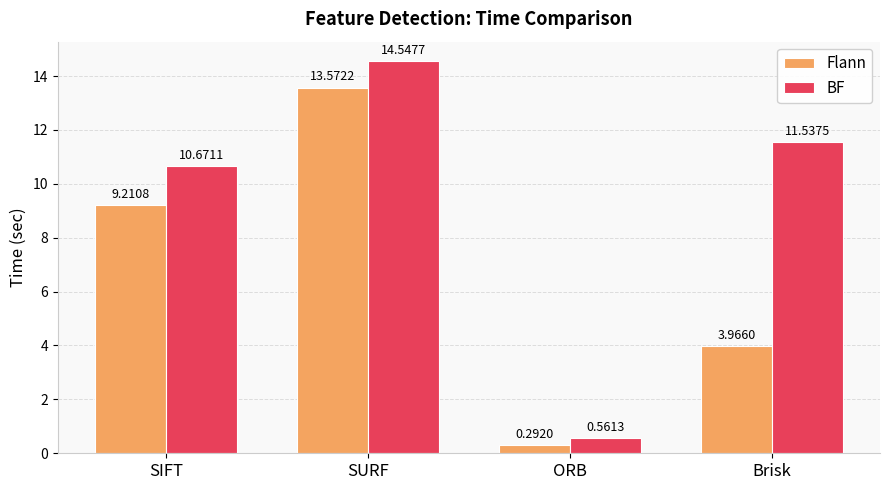

What is the sum of all BF values?

37.3